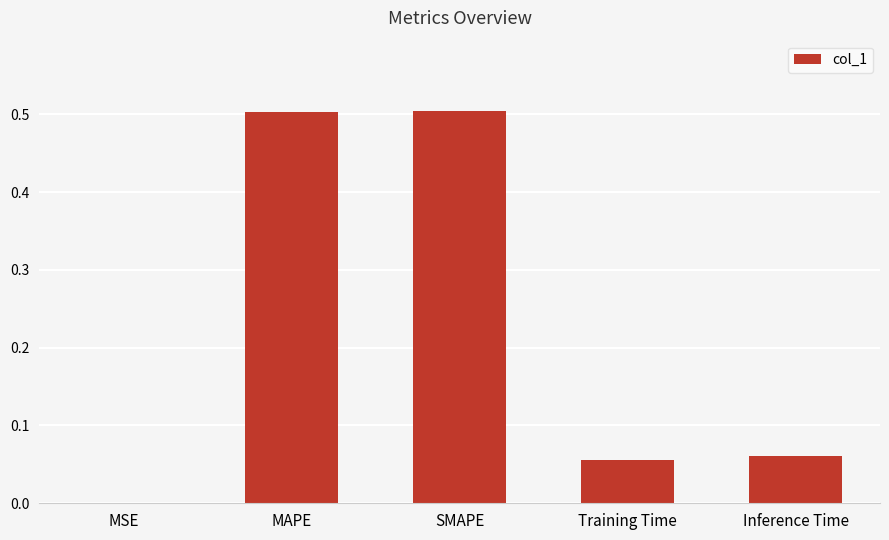

Which has a higher value, MSE or SMAPE?

SMAPE